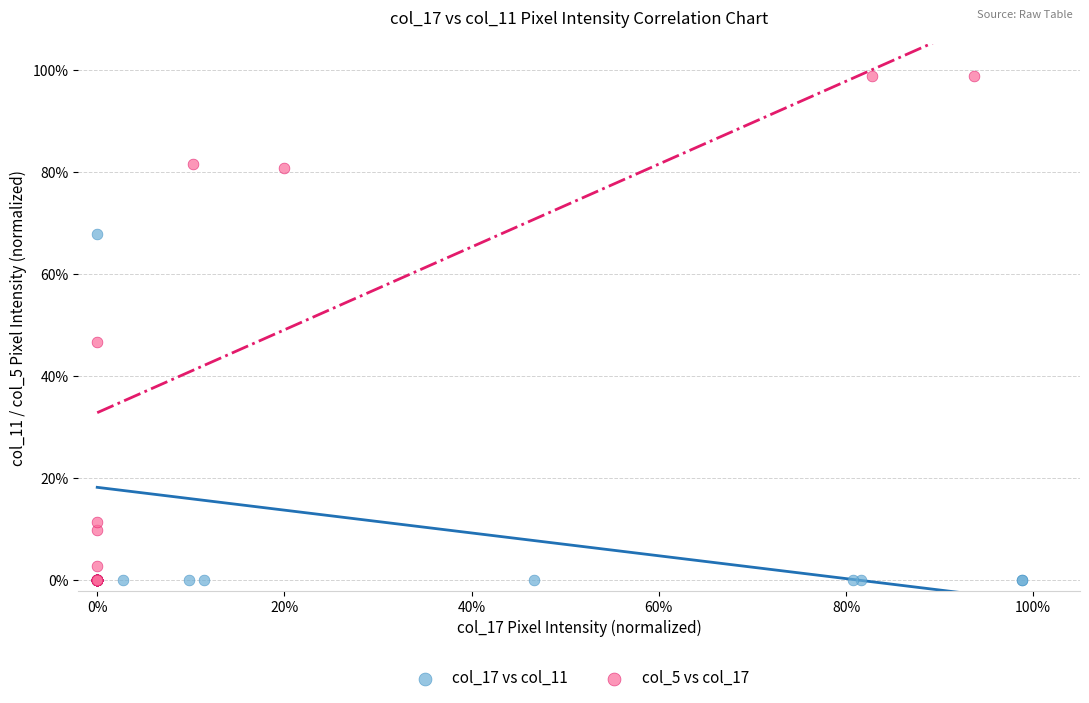

What are all the series names shown in the legend?

col_17 vs col_11, col_5 vs col_17